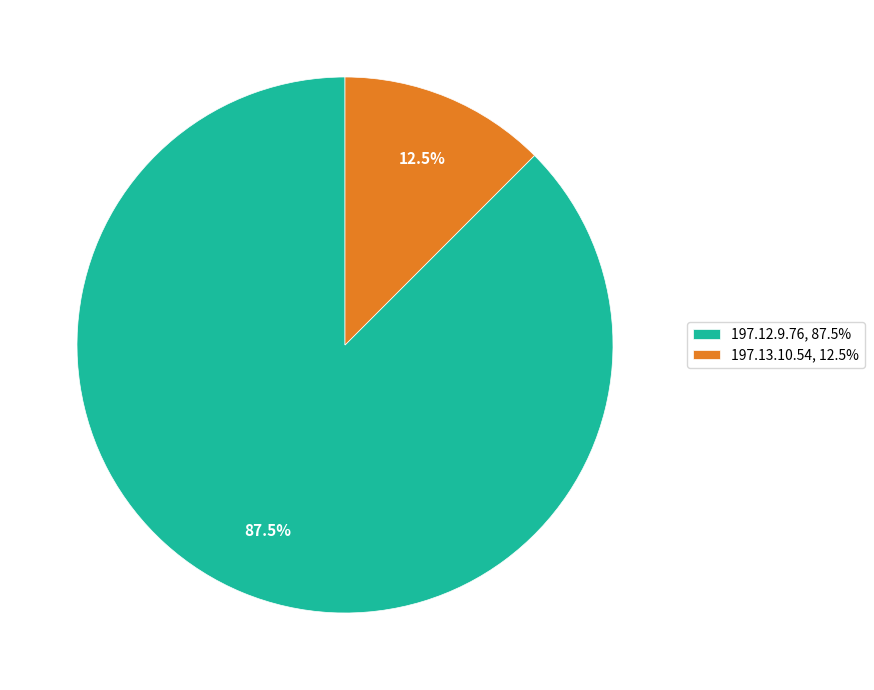

To the nearest percent, what is the difference between the 197.13.10.54 and 197.12.9.76 slice percentages?

75%